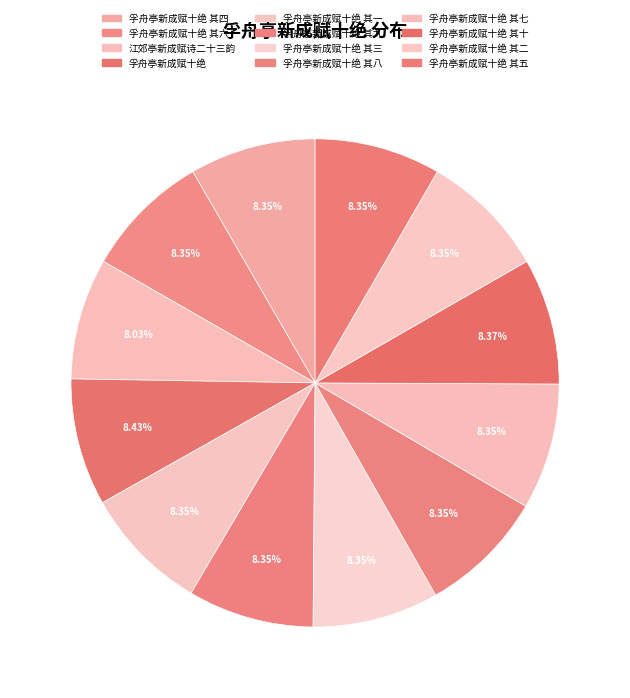

What percentage is the 孚舟亭新成赋十绝 其四 slice, to the nearest percent?

8%